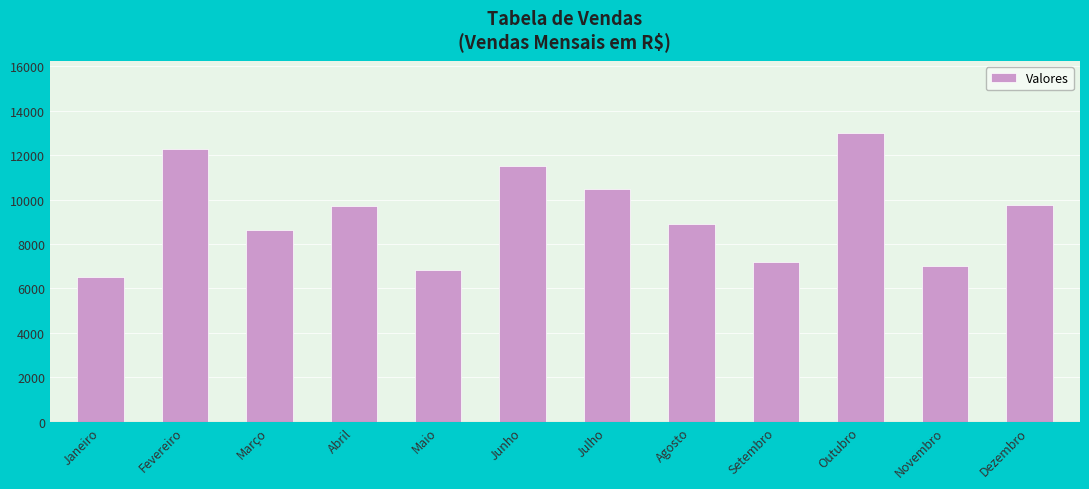

Count the number of data series in this chart.

1